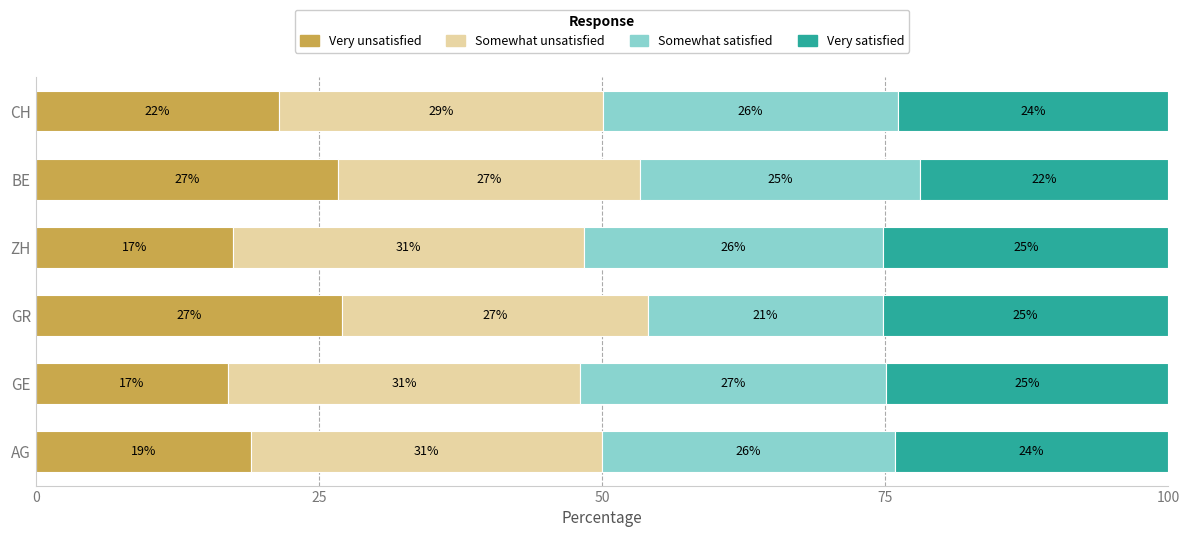

What is the highest value of the Very unsatisfied series?

27.0